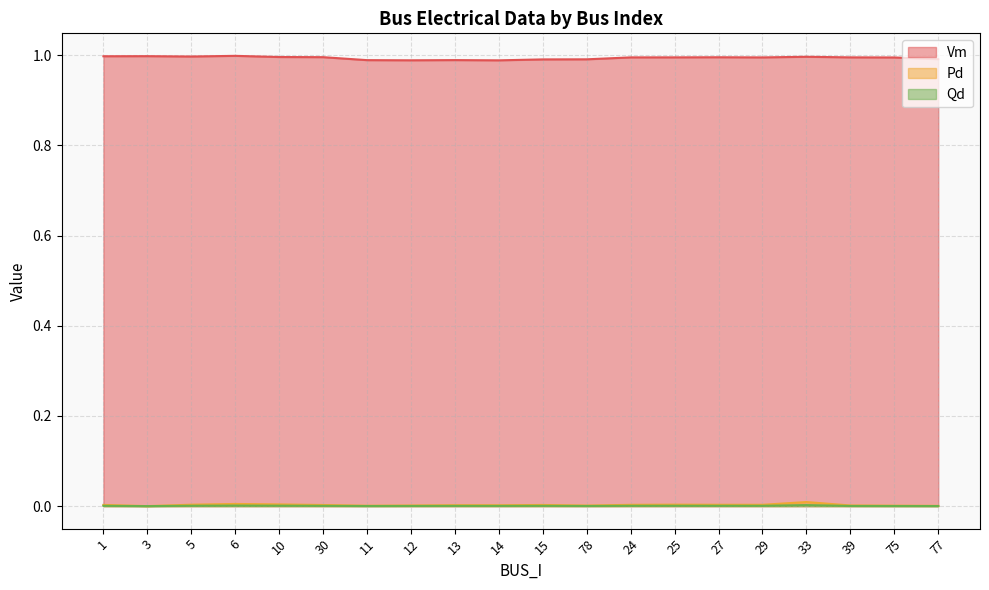

What are all the series names shown in the legend?

Vm, Pd, Qd